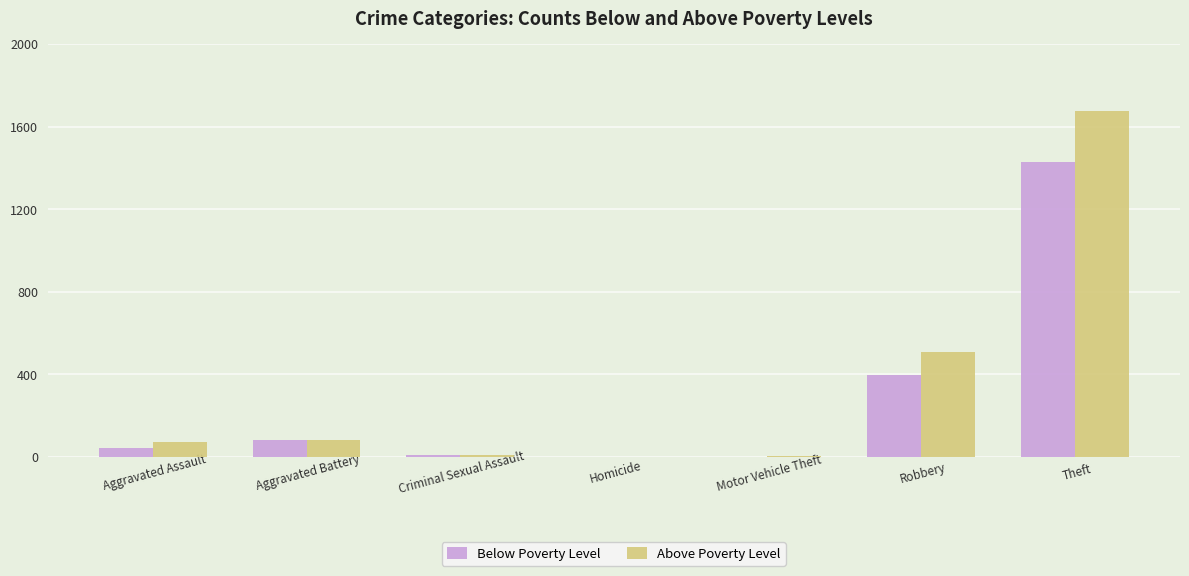

At which category is the sum across all series the highest?

Theft